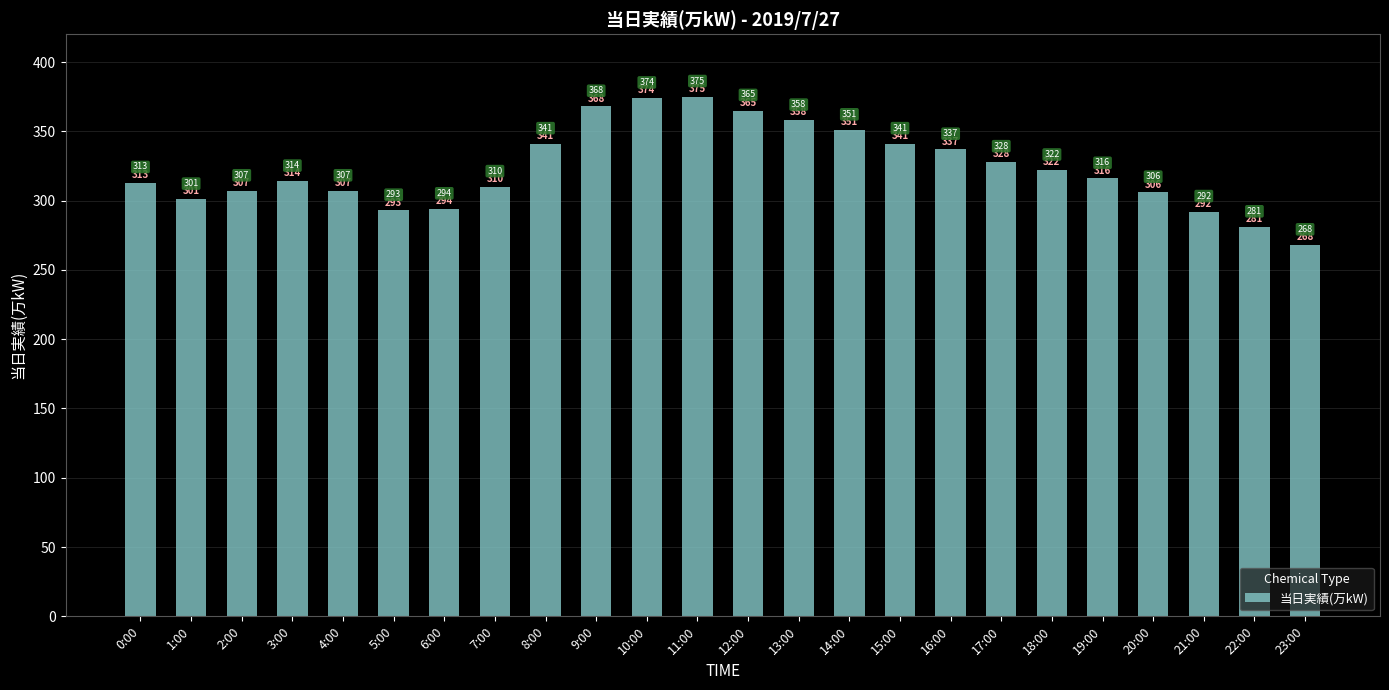

The value at 9:00 is 368. True or false?

True